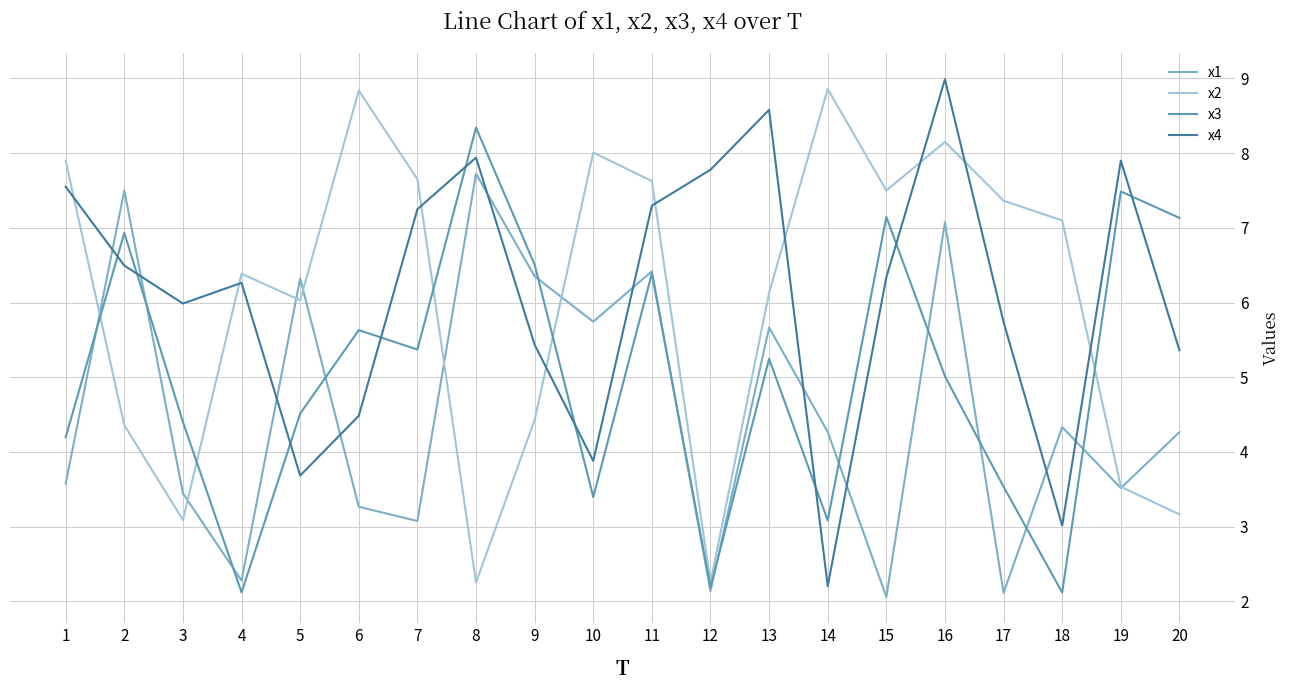

What is the sum of all x3 values?

100.7